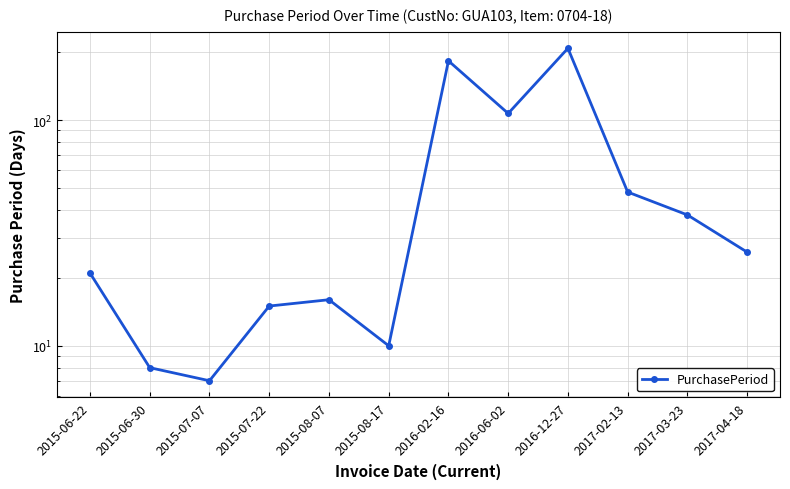

List the labels in order of value, largest first.

2016-12-27, 2016-02-16, 2016-06-02, 2017-02-13, 2017-03-23, 2017-04-18, 2015-06-22, 2015-08-07, 2015-07-22, 2015-08-17, 2015-06-30, 2015-07-07